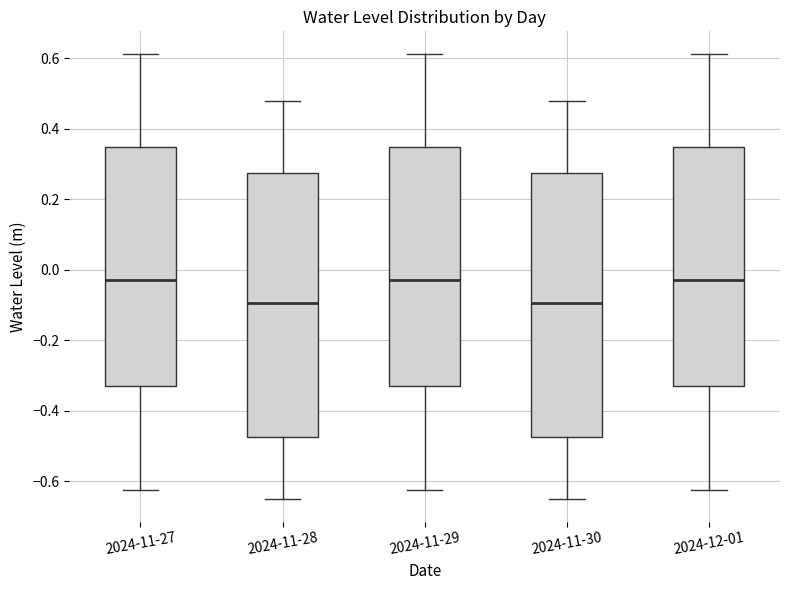

Where is the lower edge of the box for 2024-11-28 on the y-axis? The values are not printed on the chart, so give them approximately, as read against the axis.

-0.48